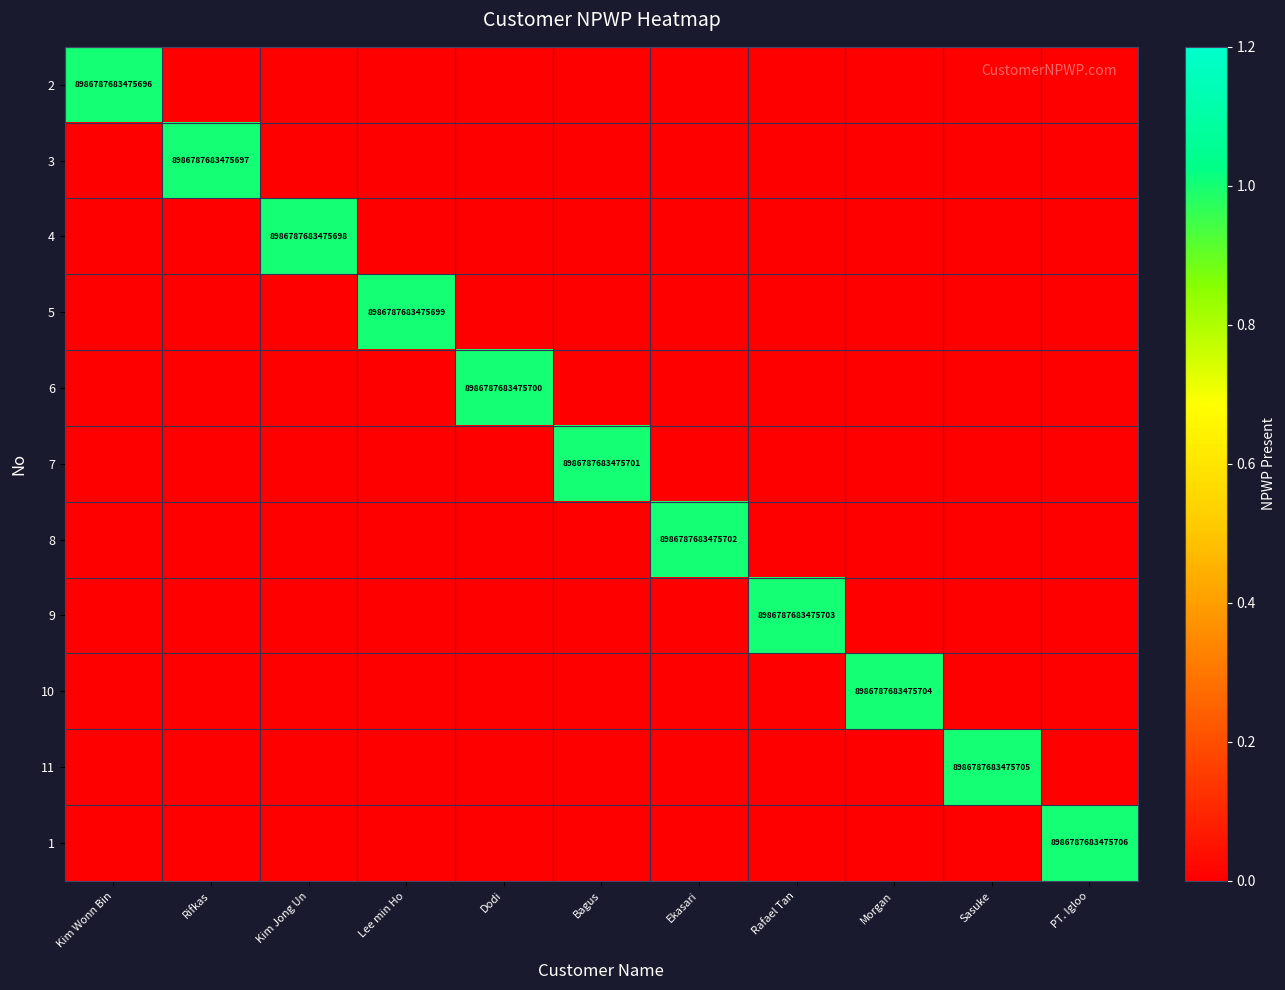

True or false: 2 has a value of 3633776943614792 at Kim Wonn Bin.

False